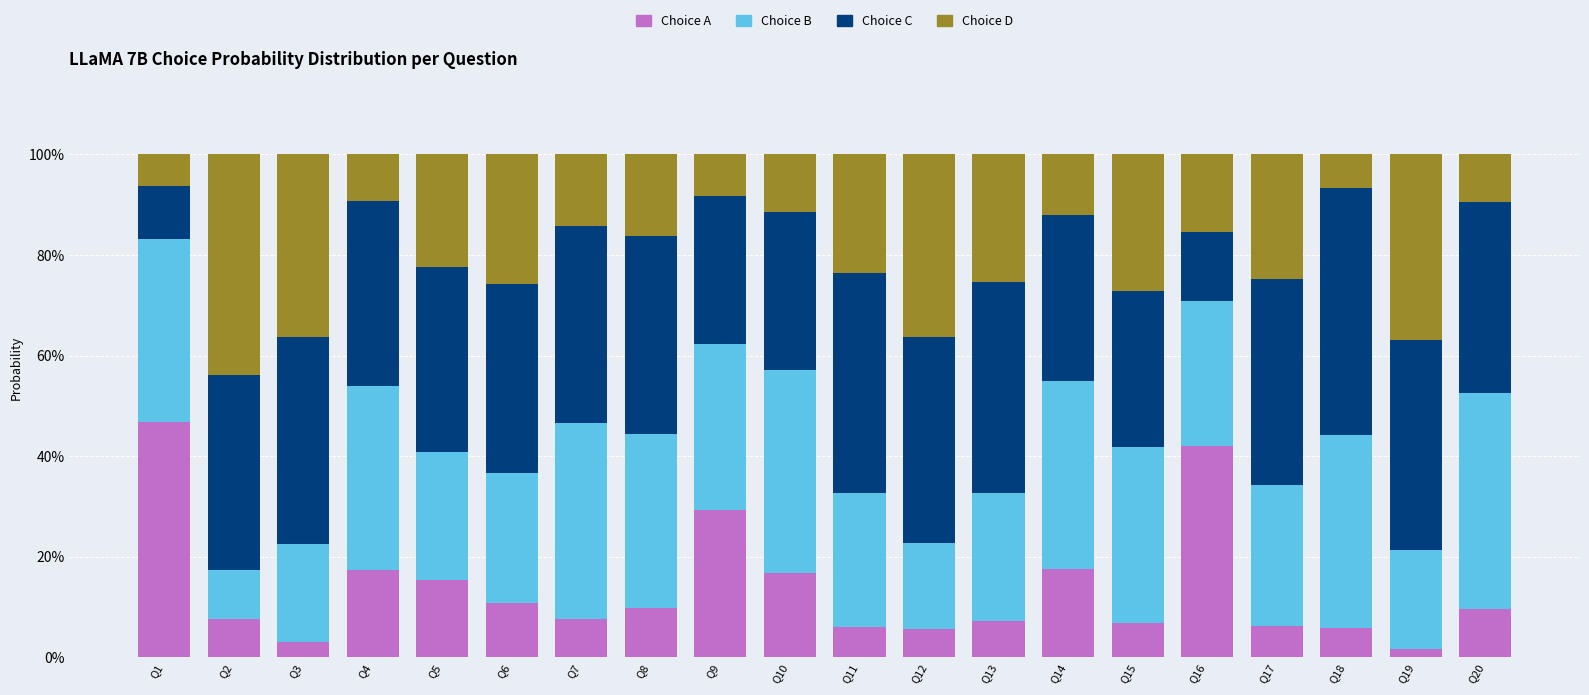

Does the chart contain stacked bars?

Yes